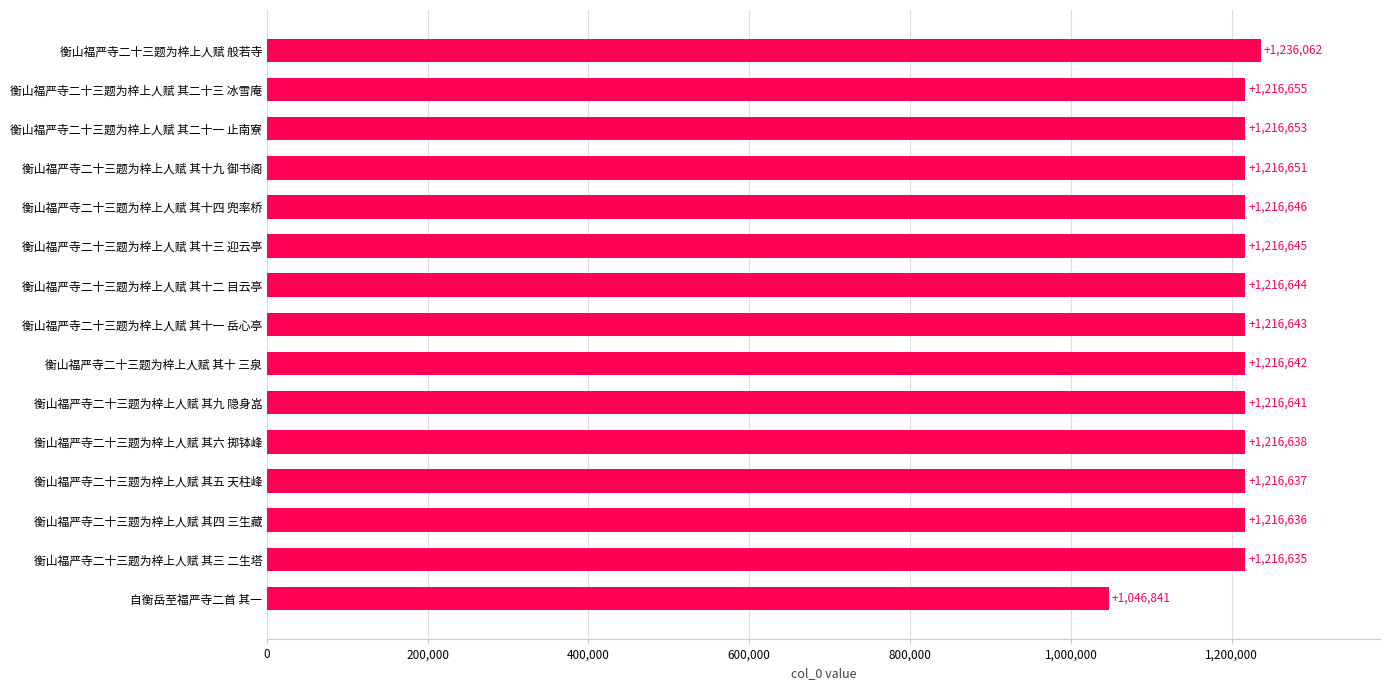

What is the difference between the values at 衡山福严寺二十三题为梓上人赋 其十一 岳心亭 and 衡山福严寺二十三题为梓上人赋 其二十三 冰雪庵?

12